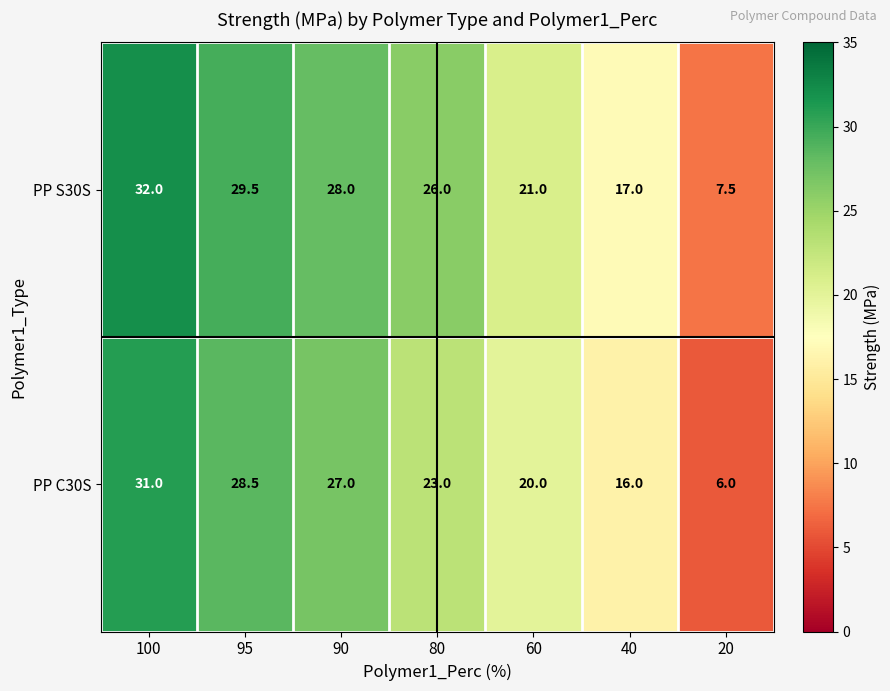

List the labels in order of PP S30S value, smallest first.

20, 40, 60, 80, 90, 95, 100